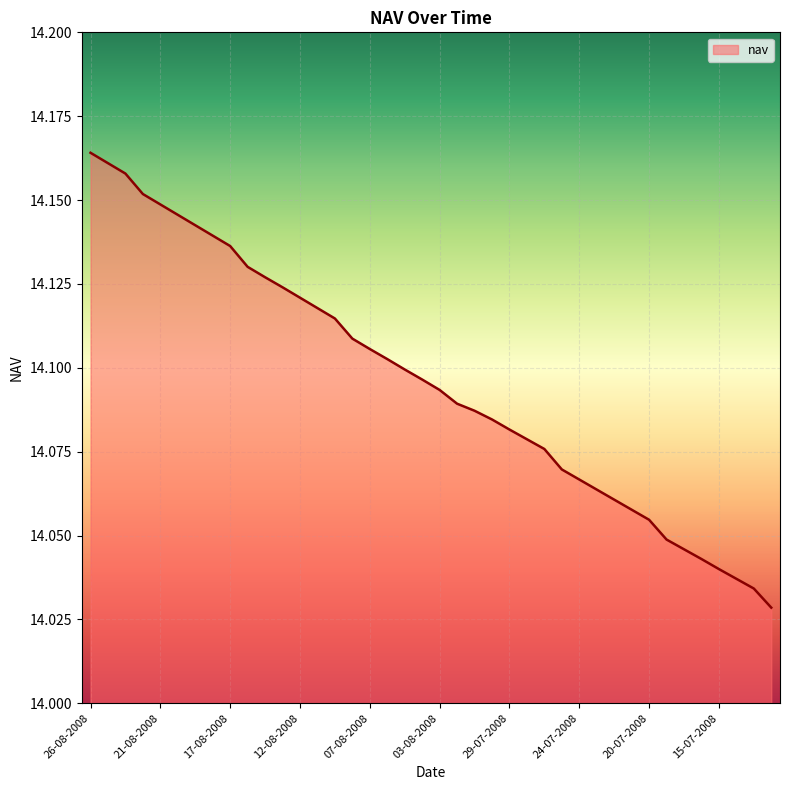

How many lines are shown in the chart?

1